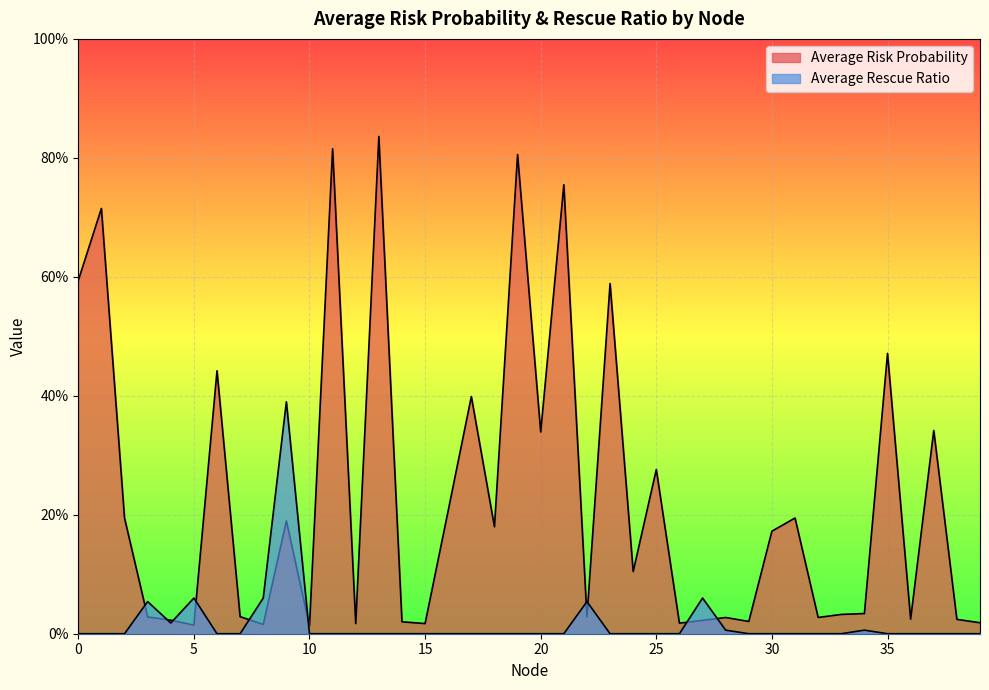

List the labels in order of Average Risk Probability value, largest first.

13, 11, 19, 21, 1, 0, 23, 35, 6, 17, 37, 20, 25, 16, 2, 31, 9, 18, 30, 24, 34, 33, 7, 22, 3, 32, 28, 36, 38, 4, 27, 29, 14, 39, 26, 12, 15, 8, 5, 10